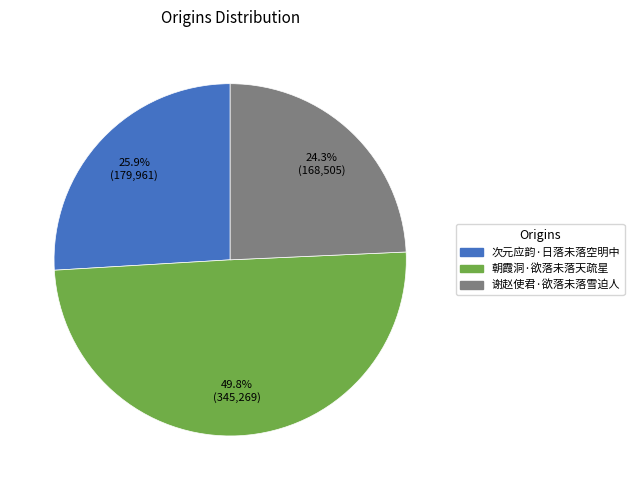

The 次元应韵·日落未落空明中 slice represents 26% of the pie. True or false?

True